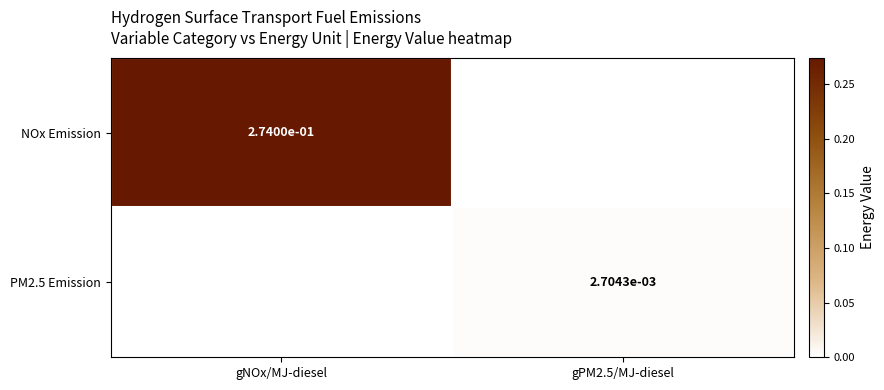

True or false: PM2.5 Emission has a value of 0.0 at gPM2.5/MJ-diesel.

True